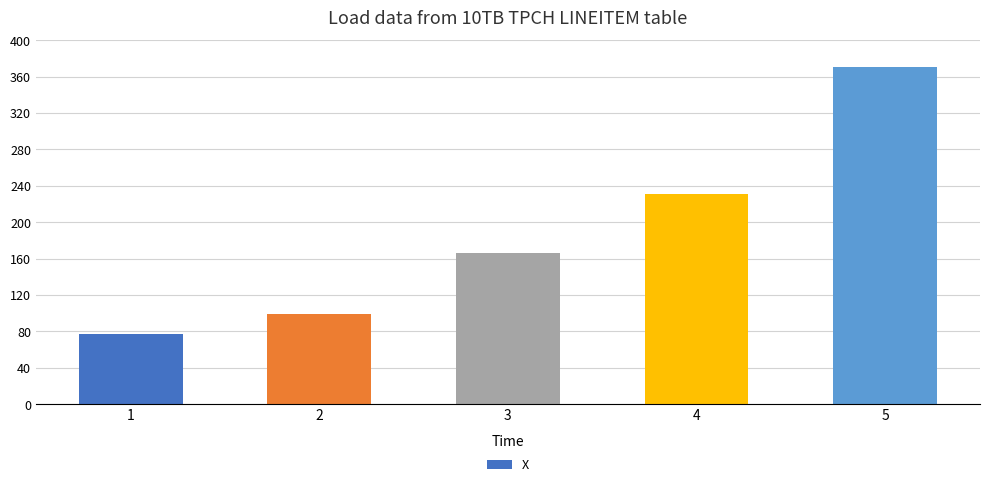

True or false: the data shows 32.1 at 2.

False